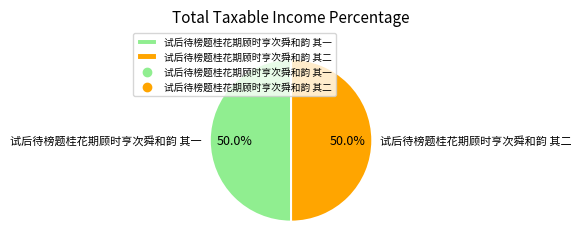

True or false: 试后待榜题桂花期顾时亨次舜和韵 其一 accounts for 40% of the total.

False